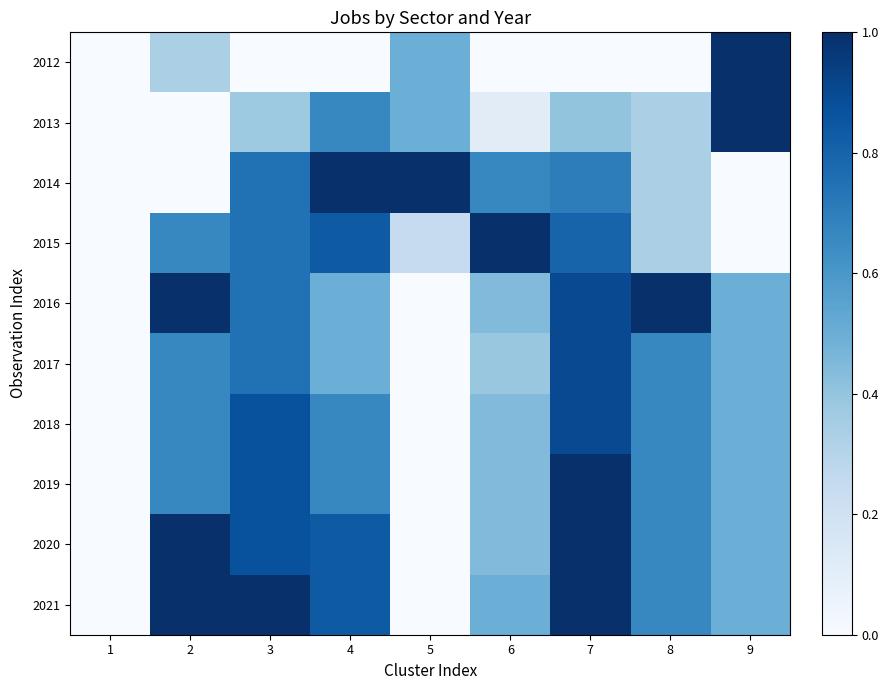

Rank the series by their maximum value, from lowest to highest.

2017, 2018, 2012, 2013, 2016, 2014, 2019, 2020, 2021, 2015